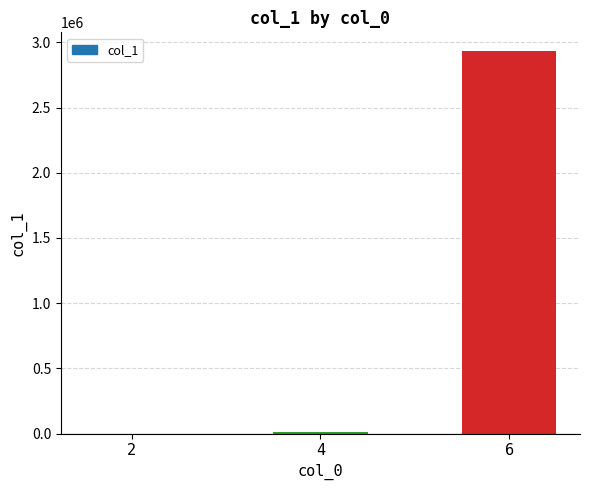

Are the bars horizontal?

No